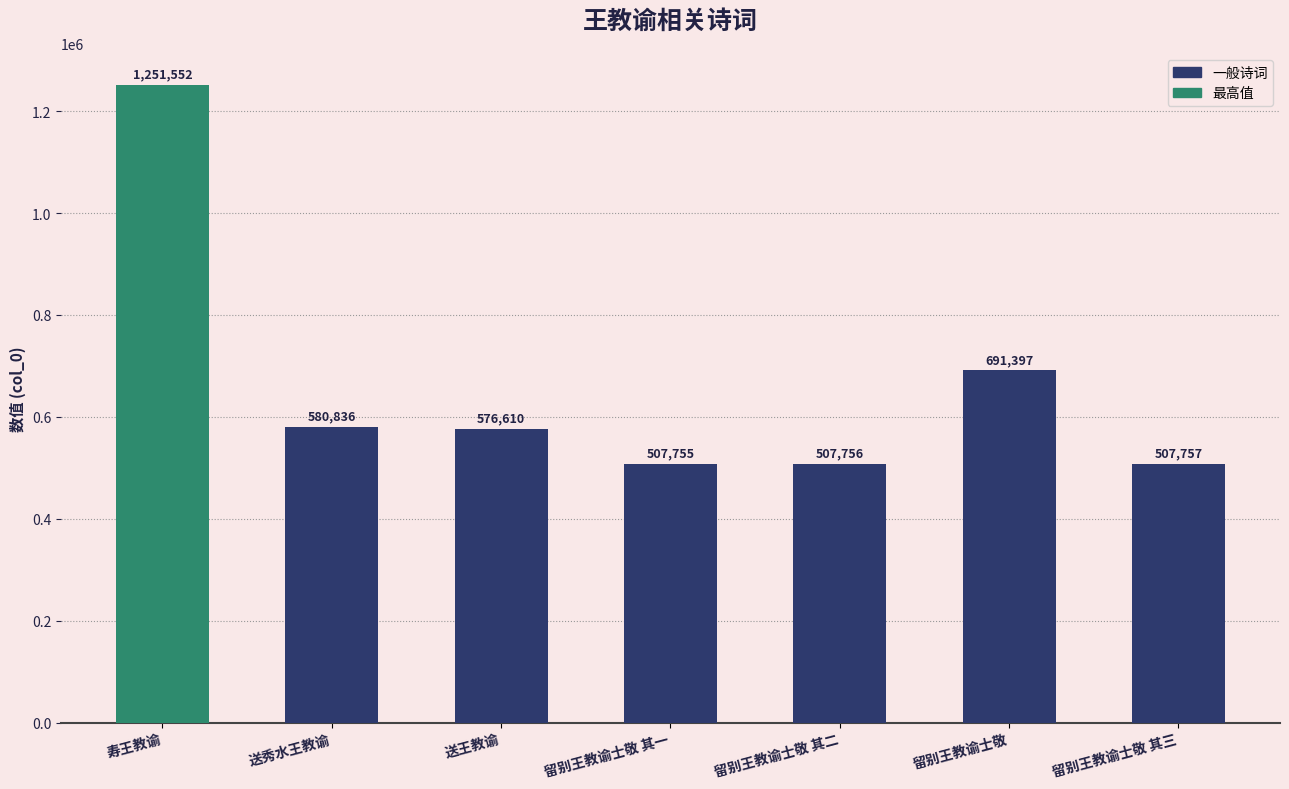

Does the chart contain any negative values?

No